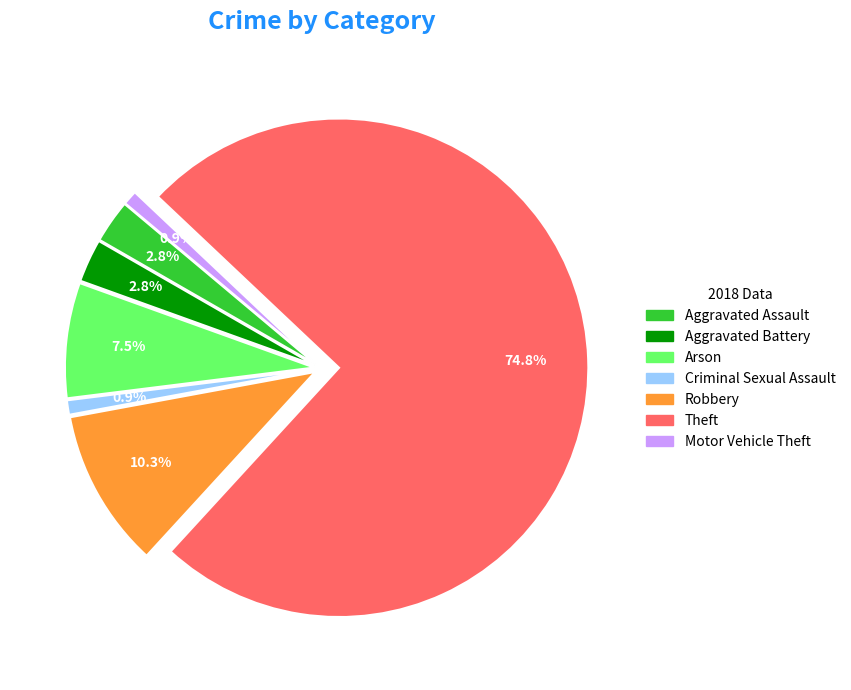

True or false: Motor Vehicle Theft accounts for 1% of the total.

True